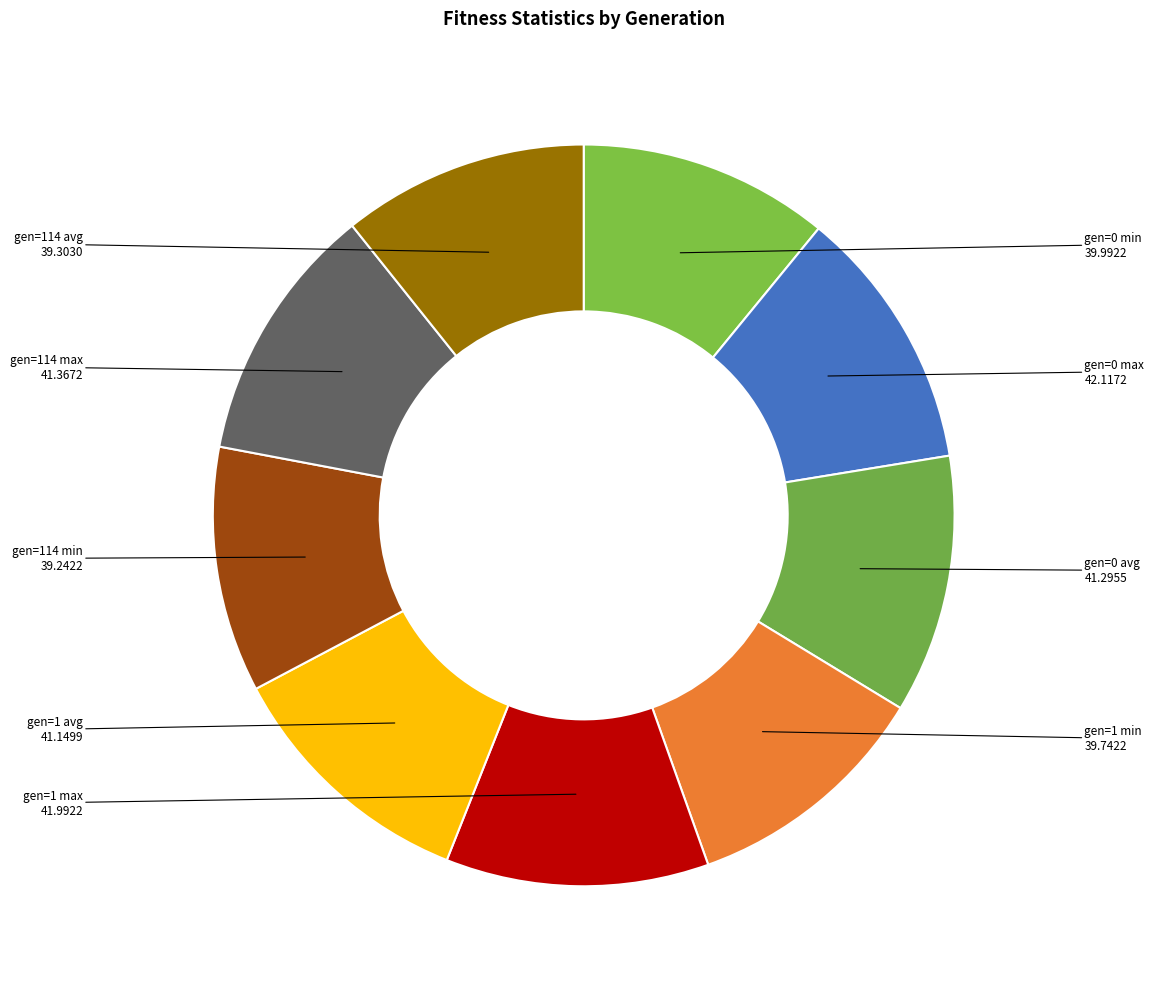

Which has a higher value, gen=114 min or gen=0 avg?

gen=0 avg